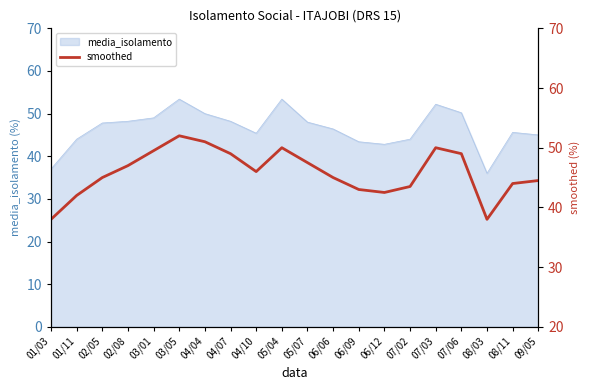

At which label is the value closest to 45?

02/05